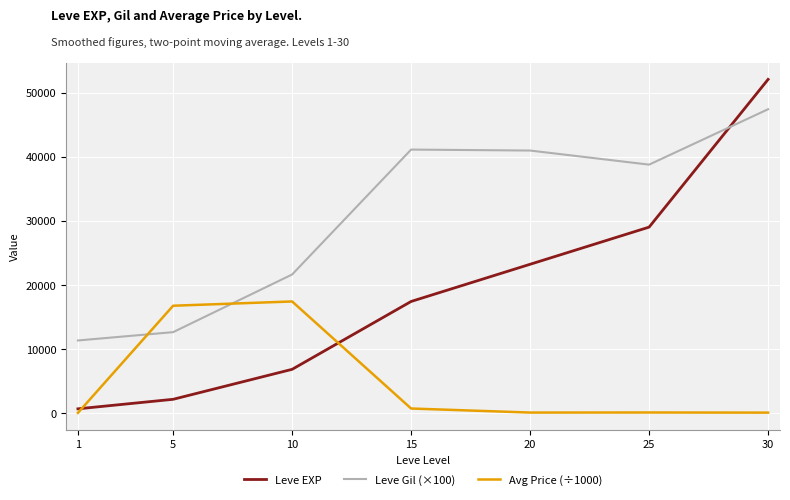

How many values in the Avg Price (÷1000) series are below 57?

3